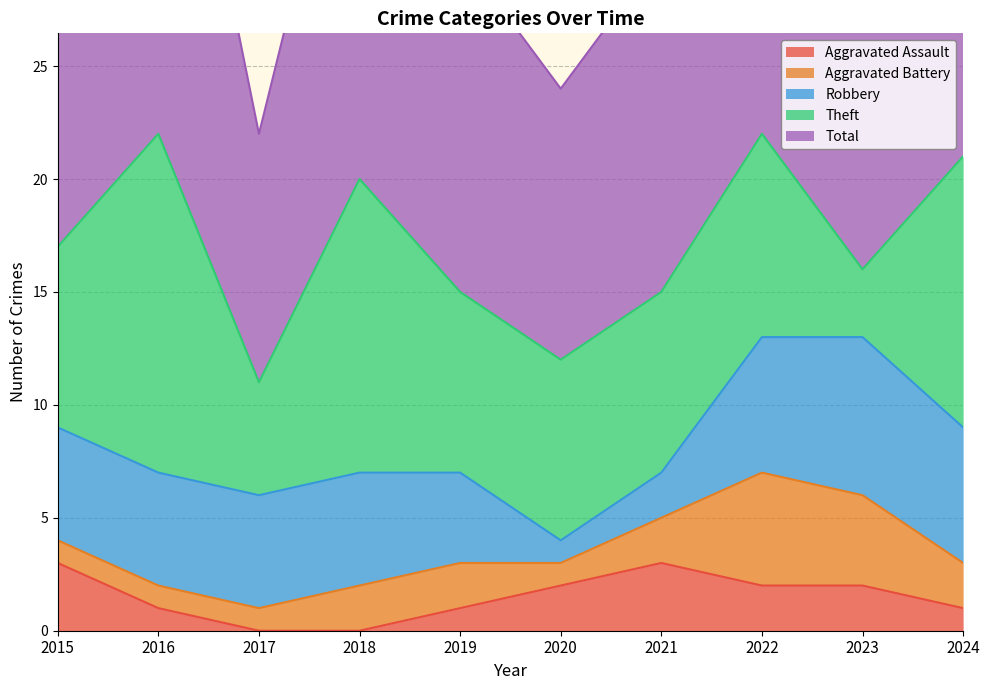

In Total, how many points are higher than both neighbors (excluding endpoints)?

3